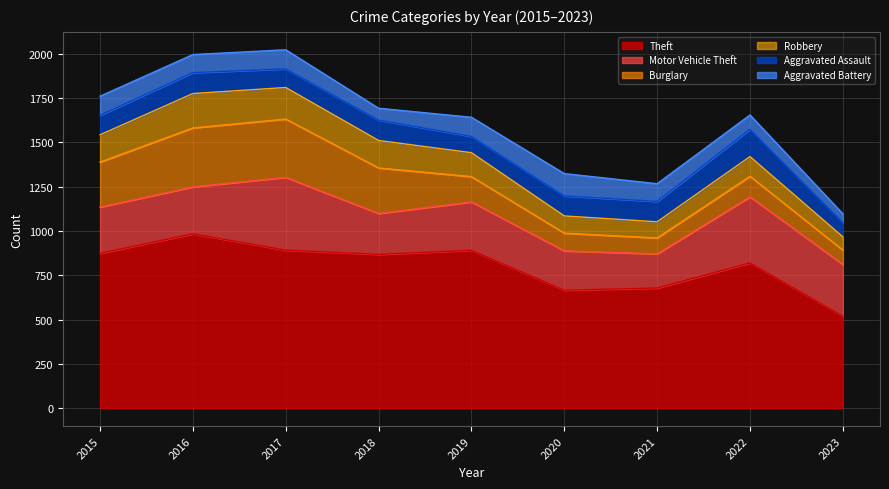

Is it true that Theft equals 1195 at 2020?

False